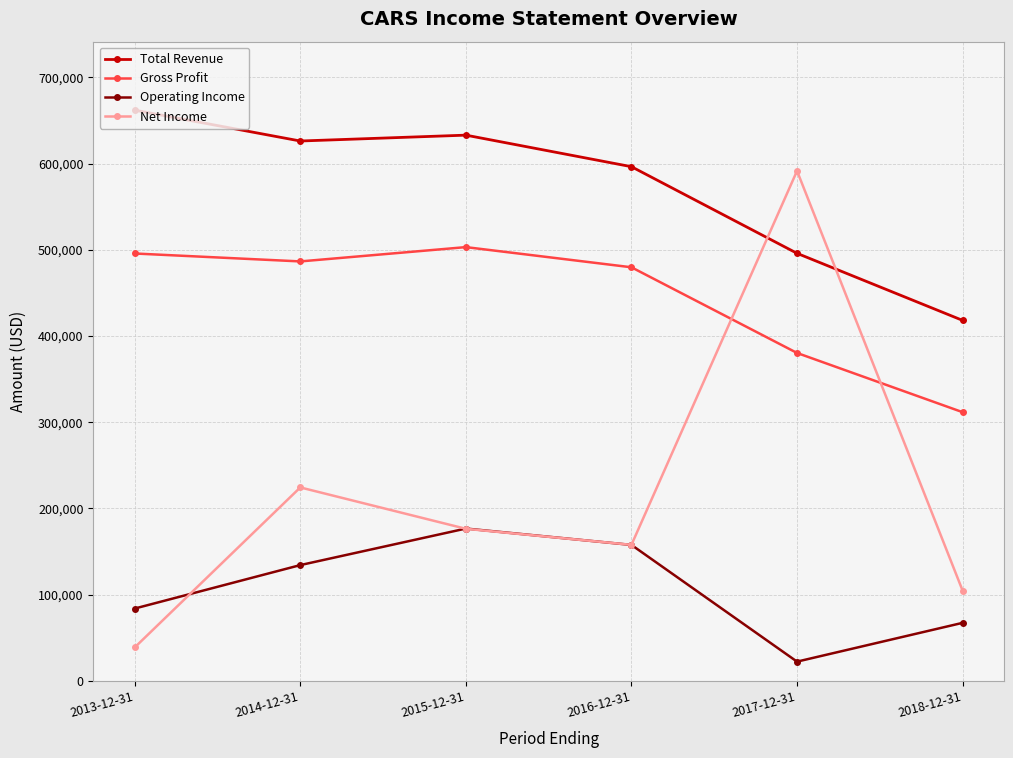

How many distinct data groups are displayed?

4